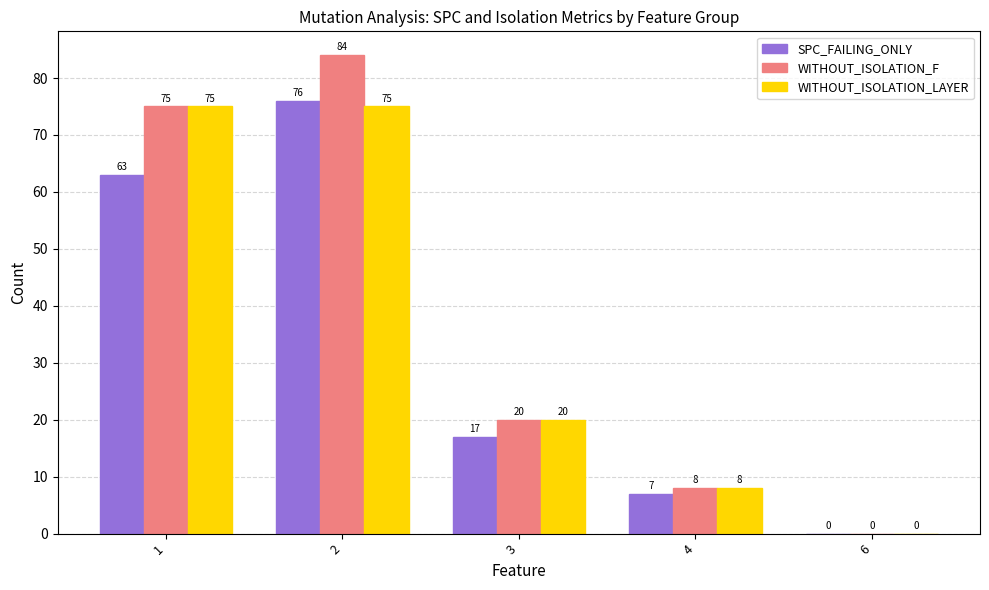

The value of SPC_FAILING_ONLY at 3 is 17. True or false?

True